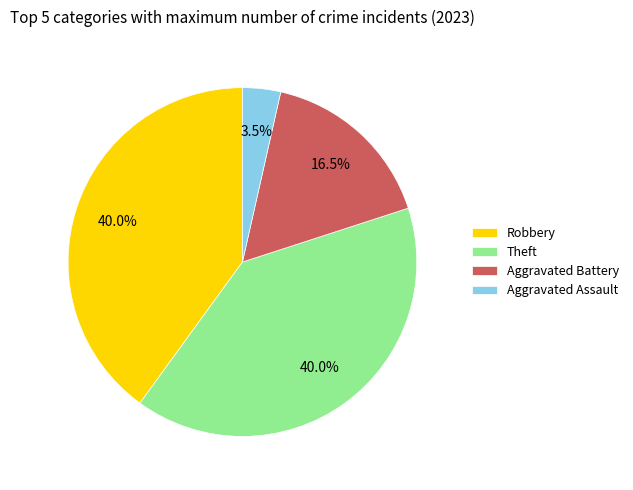

How many segments does this pie chart have?

4